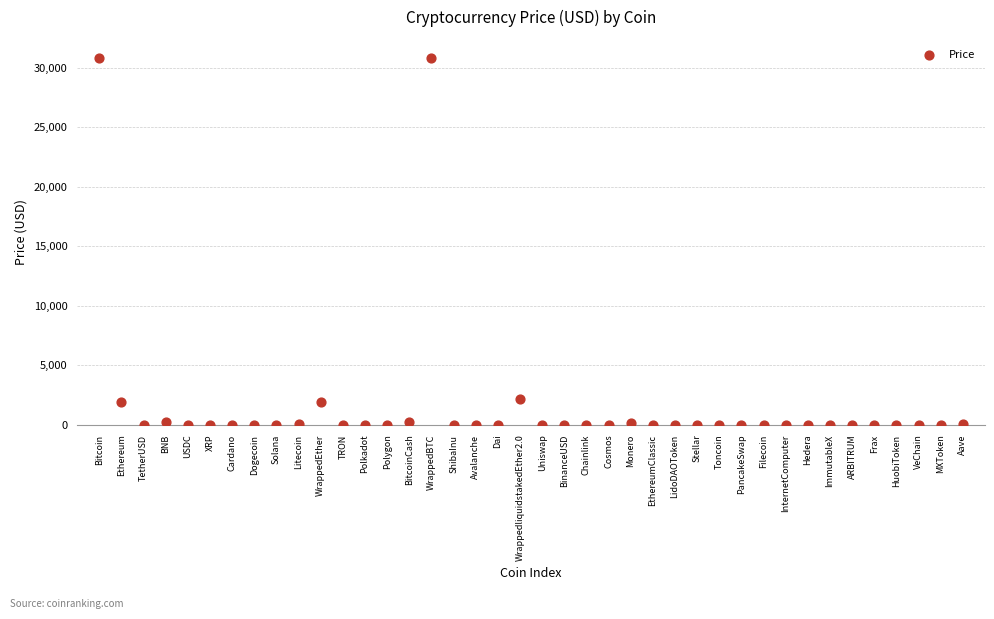

What is the range of Y values (max minus min)?

30800.6